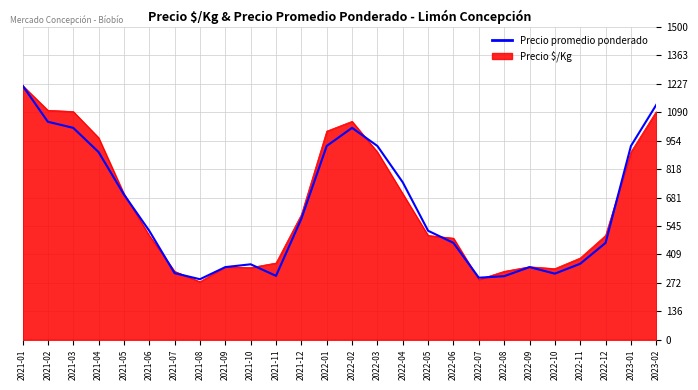

Which has a higher value, 2021-06 or 2021-05?

2021-05